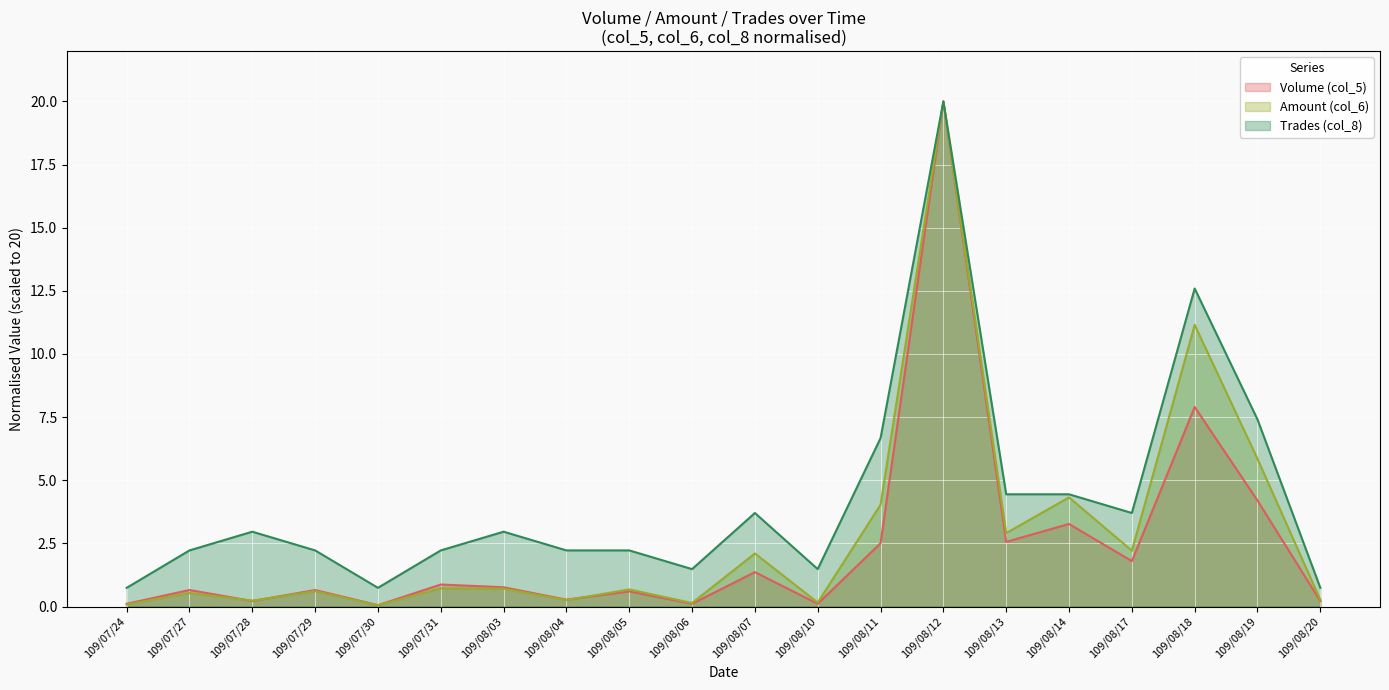

Which series has the largest total across all categories?

Trades (col_8)